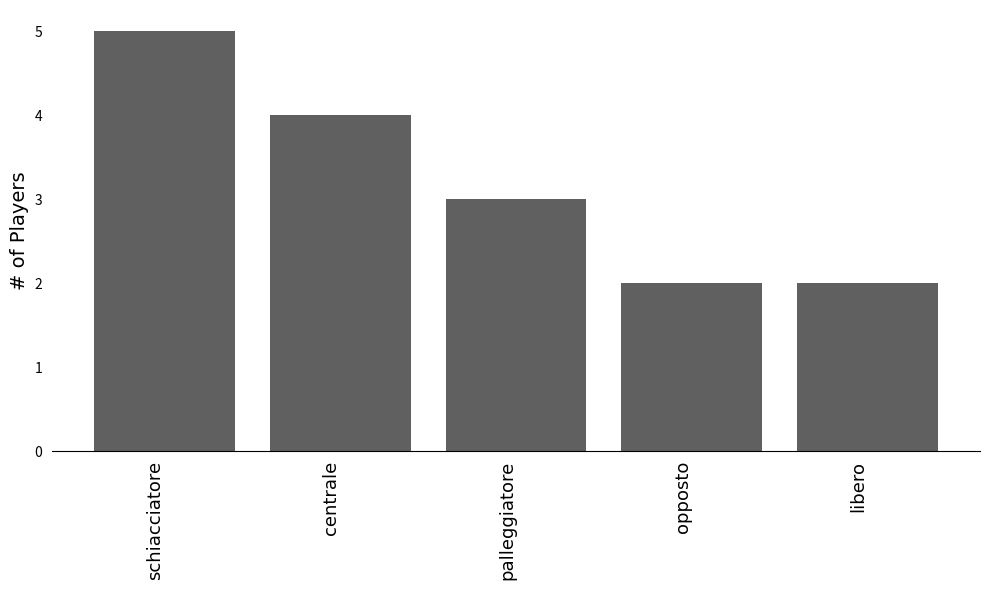

What is the difference between the maximum and second lowest values?

3